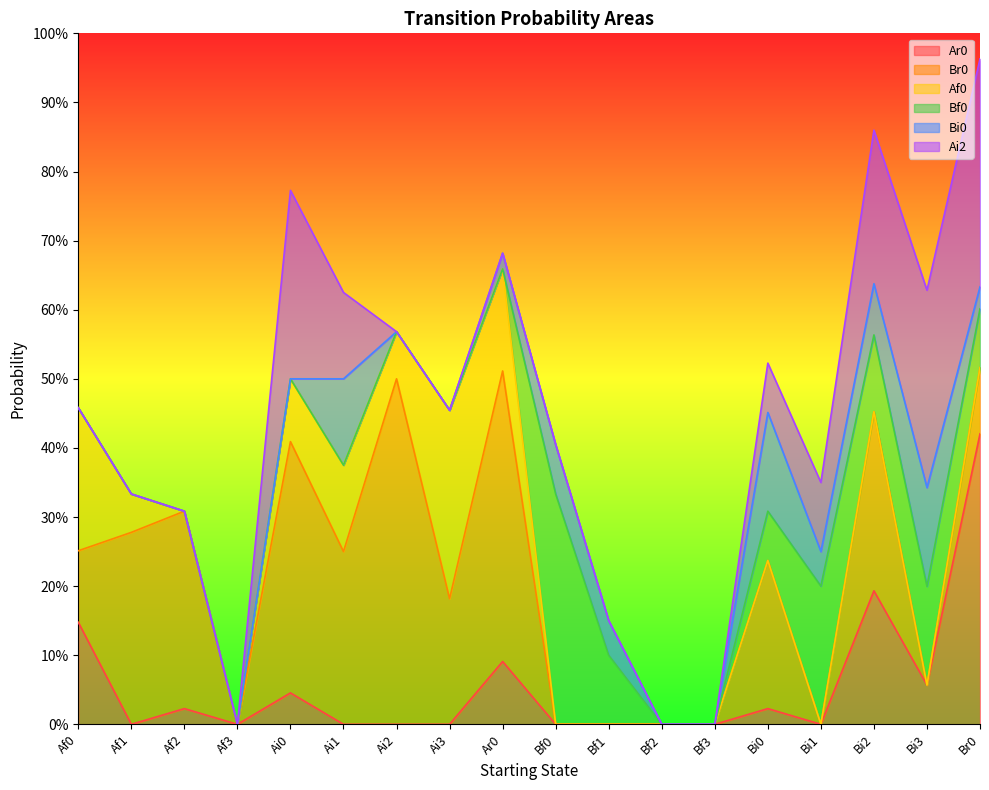

In Ar0, how many points are lower than both neighbors (excluding endpoints)?

4